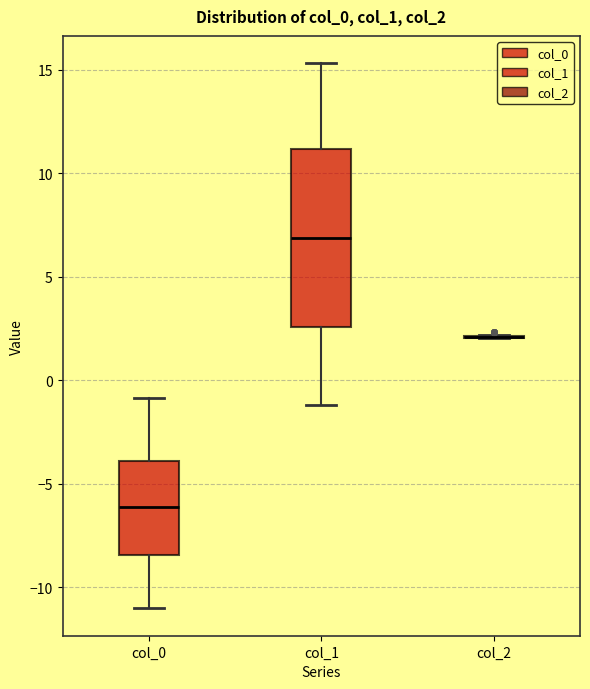

Comparing the boxes themselves (not the whiskers), which one is the tallest?

col_1